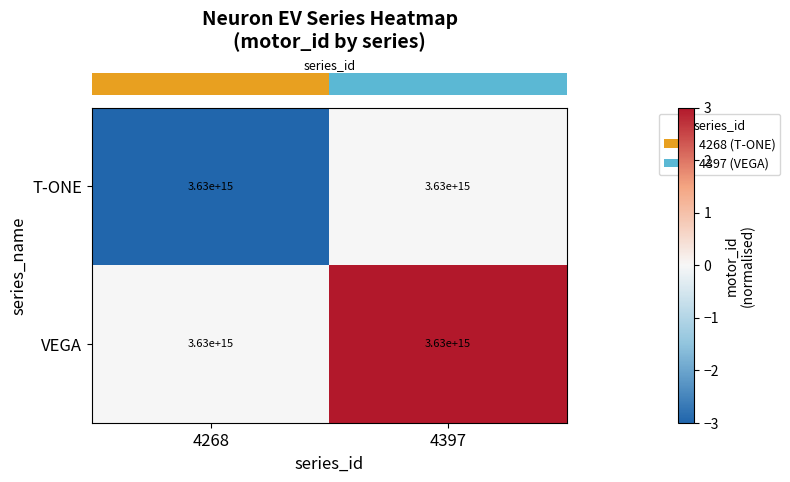

What is the spread (max minus min) of values at 4397?

3